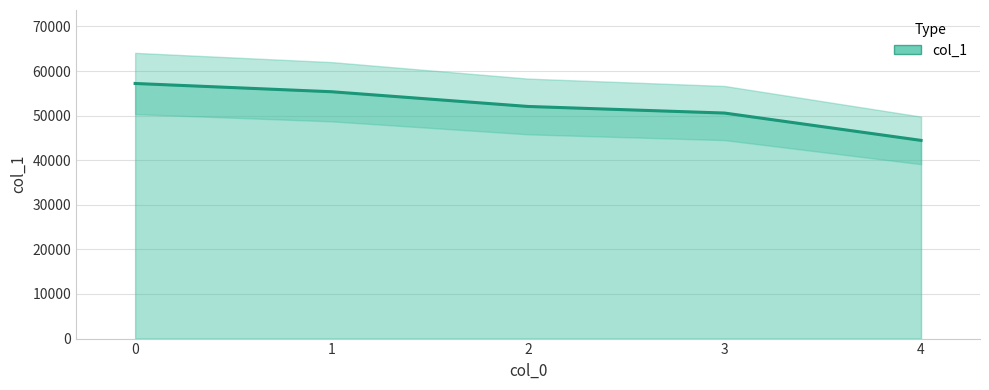

Reading left to right, transcribe all the data shown in this chart.

57210	55358	52055	50578	44446